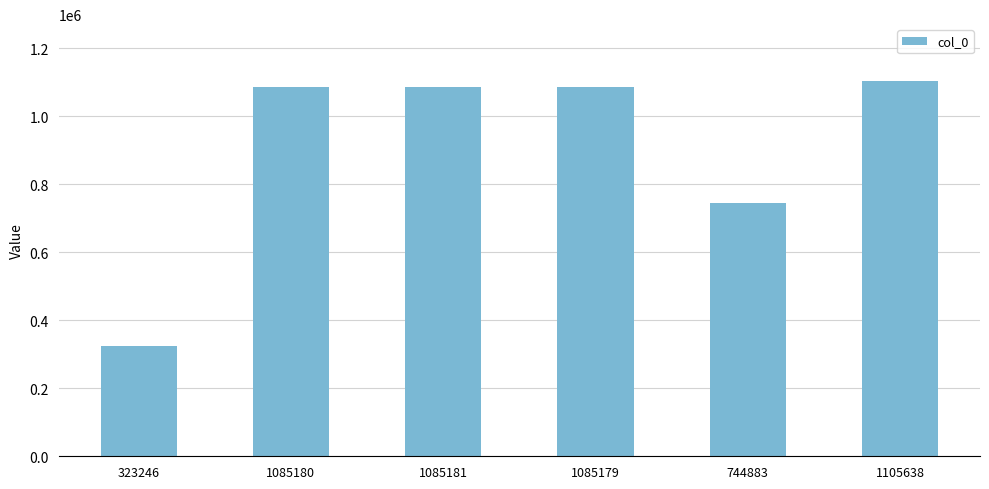

What is the label of the 2nd bar from the right?

744883